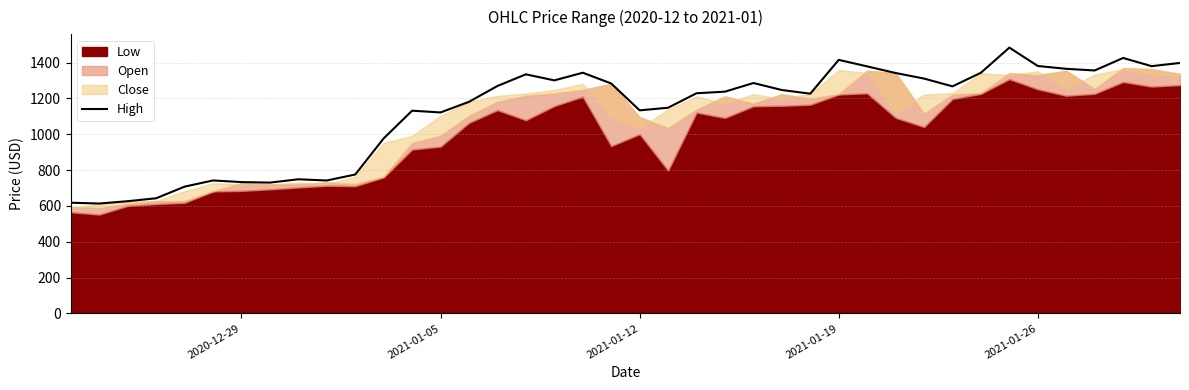

Does the chart have visible grid lines?

Yes